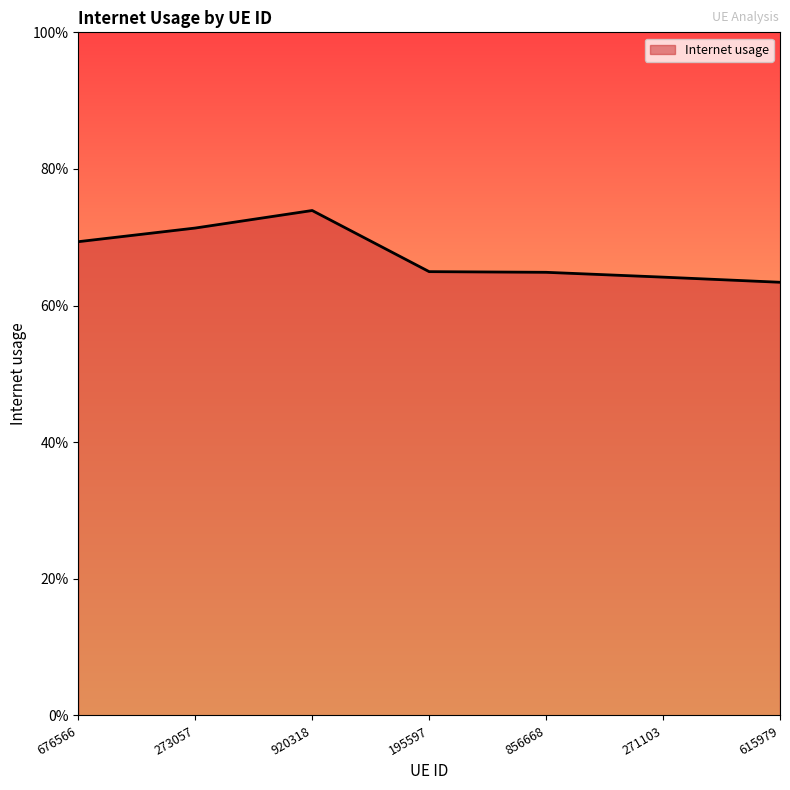

True or false: the data has more than 2 interior local peaks.

False